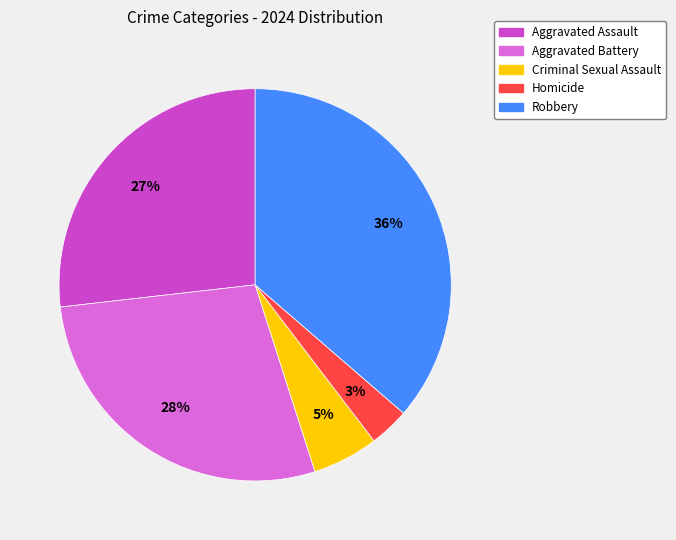

Does Criminal Sexual Assault account for over 50% of the chart?

No